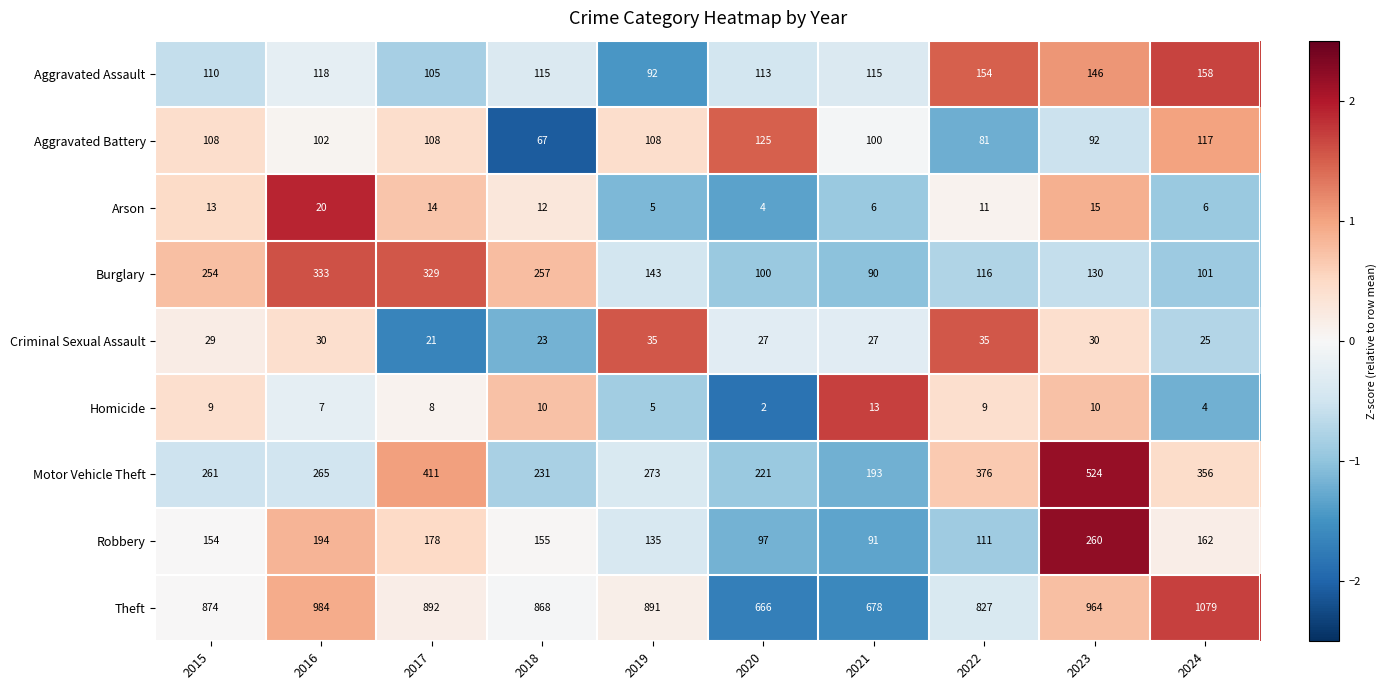

Is it true that Theft equals 473 at 2017?

False